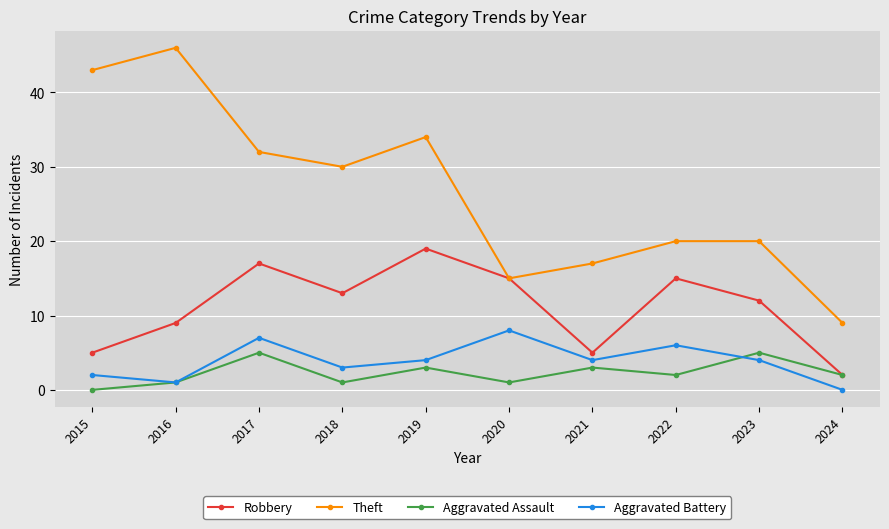

Which series has the largest range (max minus min)?

Theft